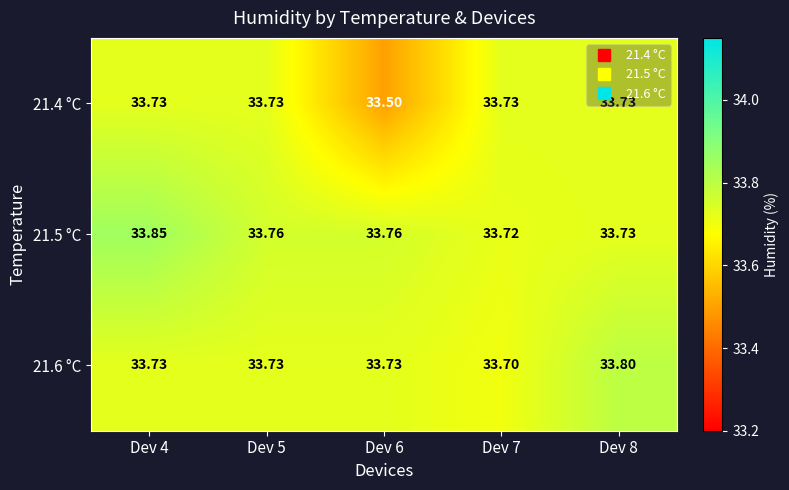

Which series changed the most between Dev 7 and Dev 8?

21.6 °C